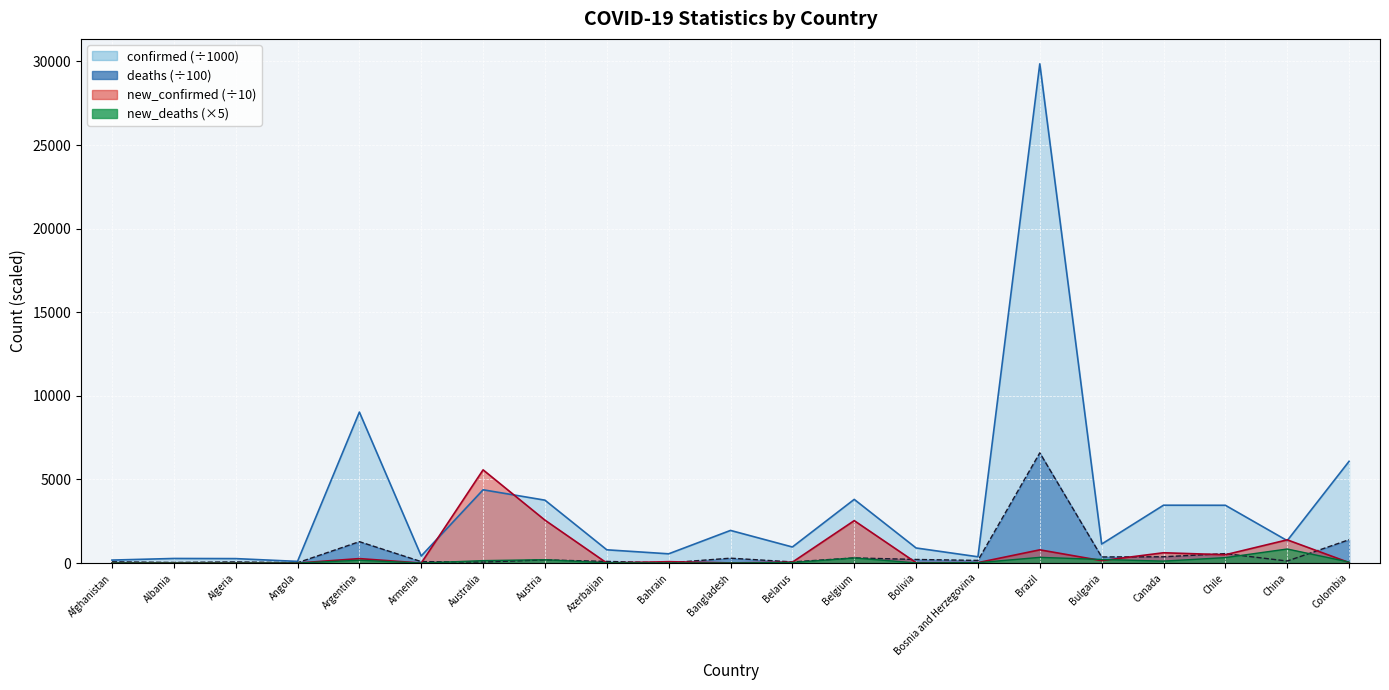

Rank the categories by confirmed value from highest to lowest.

Brazil, Argentina, Colombia, Australia, Belgium, Austria, Canada, Chile, Bangladesh, China, Bulgaria, Belarus, Bolivia, Azerbaijan, Bahrain, Armenia, Bosnia and Herzegovina, Albania, Algeria, Afghanistan, Angola